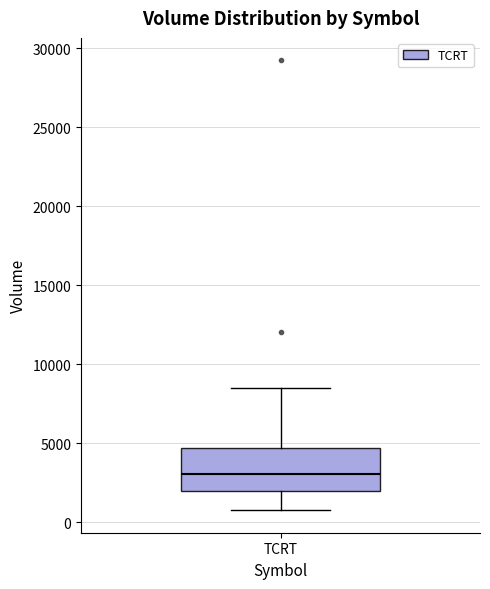

Where does the median line of the box for TCRT sit on the y-axis? The values are not printed on the chart, so give them approximately, as read against the axis.

3000